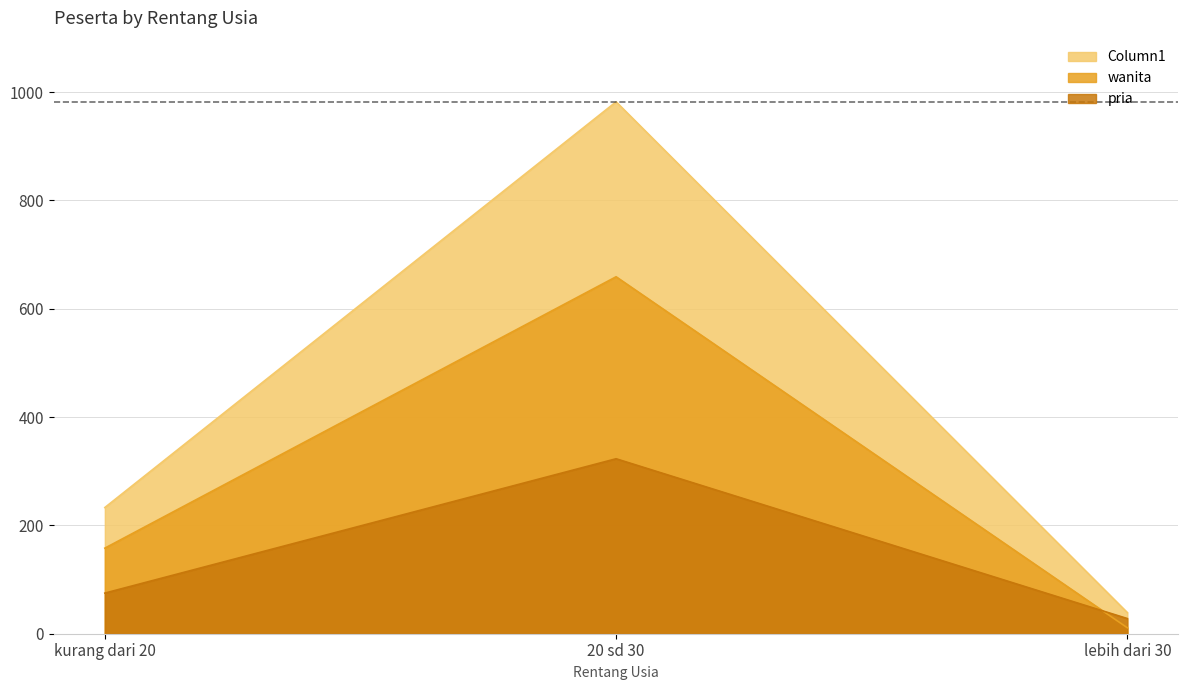

The value of wanita at kurang dari 20 is 158. True or false?

True